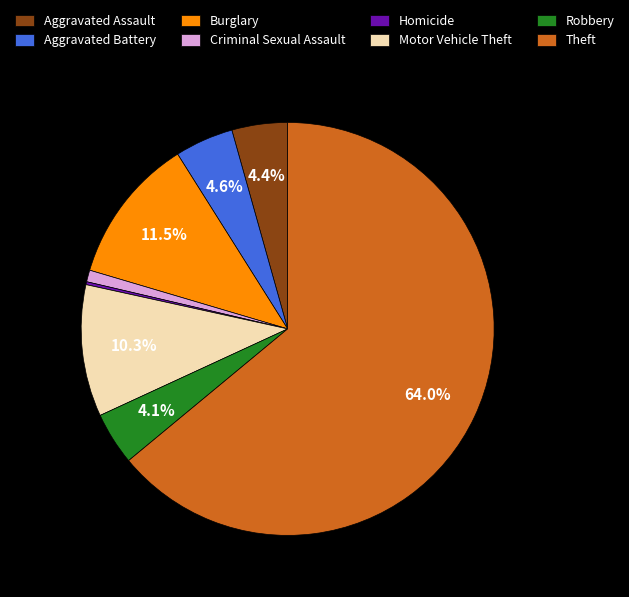

Which category accounts for the majority?

Theft